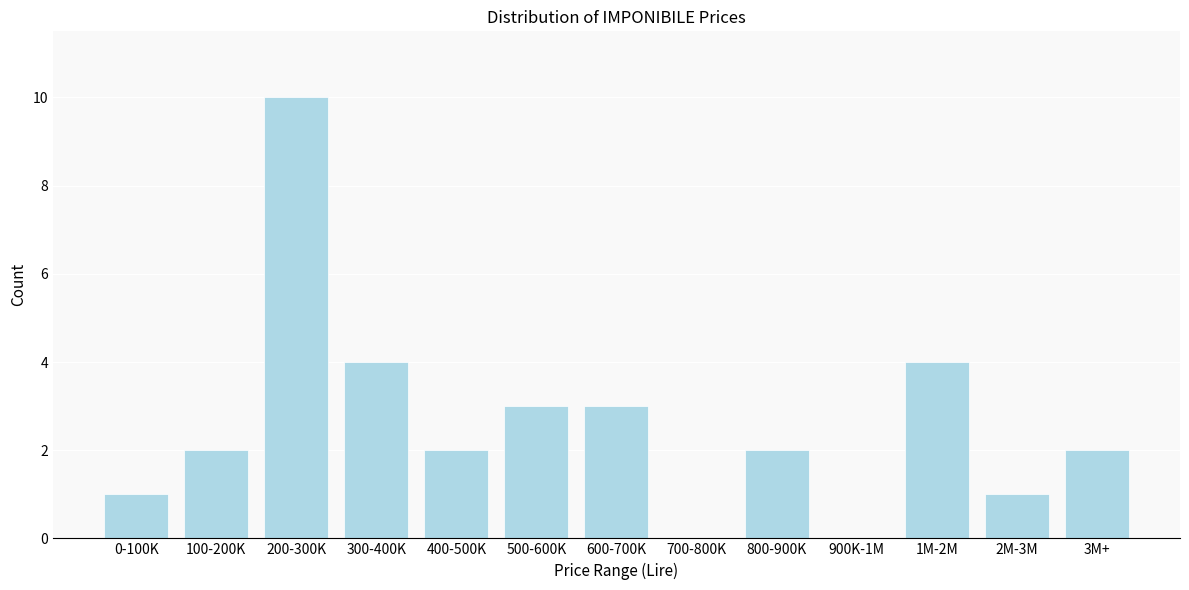

Reading left to right, what are all the values shown in this chart?

0-100K=1	100-200K=2	200-300K=10	300-400K=4	400-500K=2	500-600K=3	600-700K=3	700-800K=0	800-900K=2	900K-1M=0	1M-2M=4	2M-3M=1	3M+=2